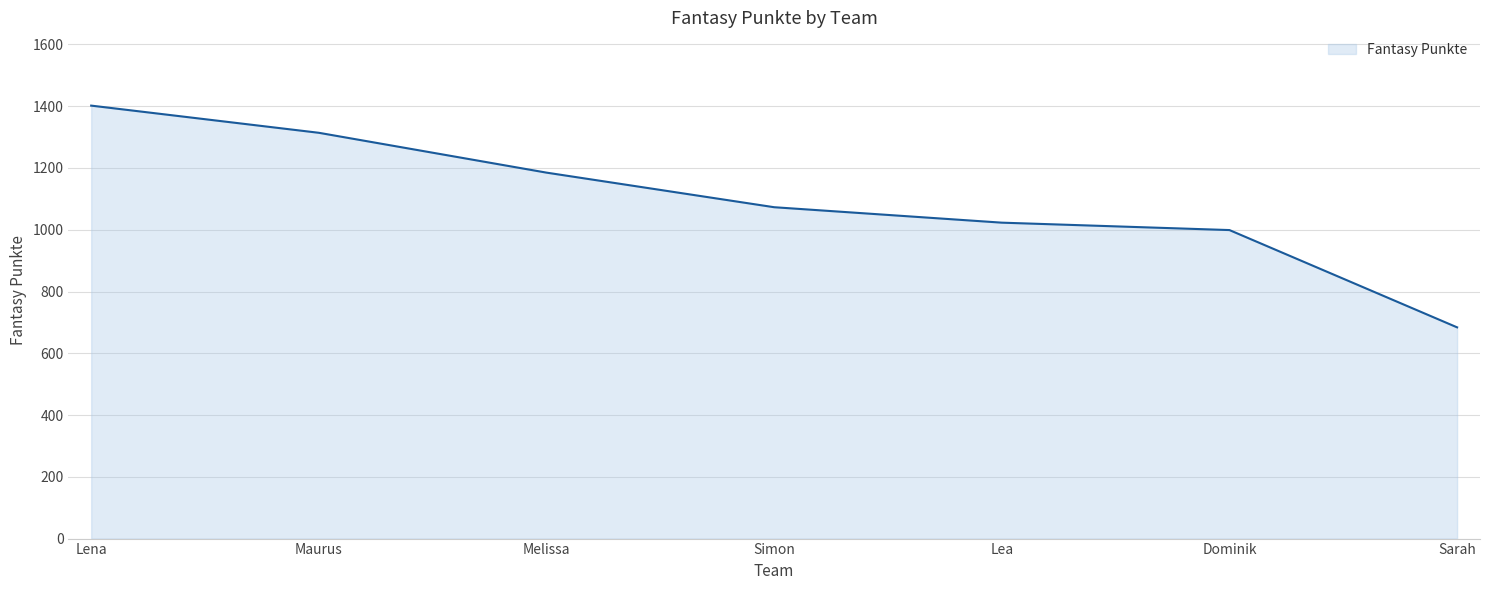

Which has a higher value, Maurus or Lea?

Maurus